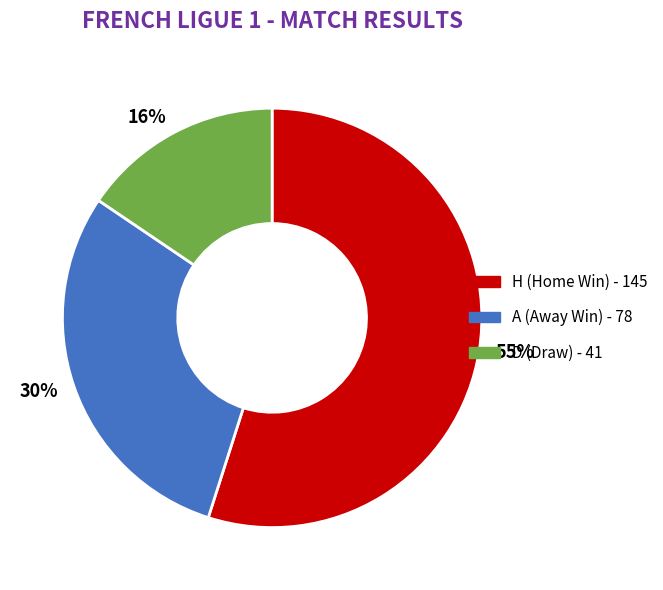

Is A the majority of the pie?

No